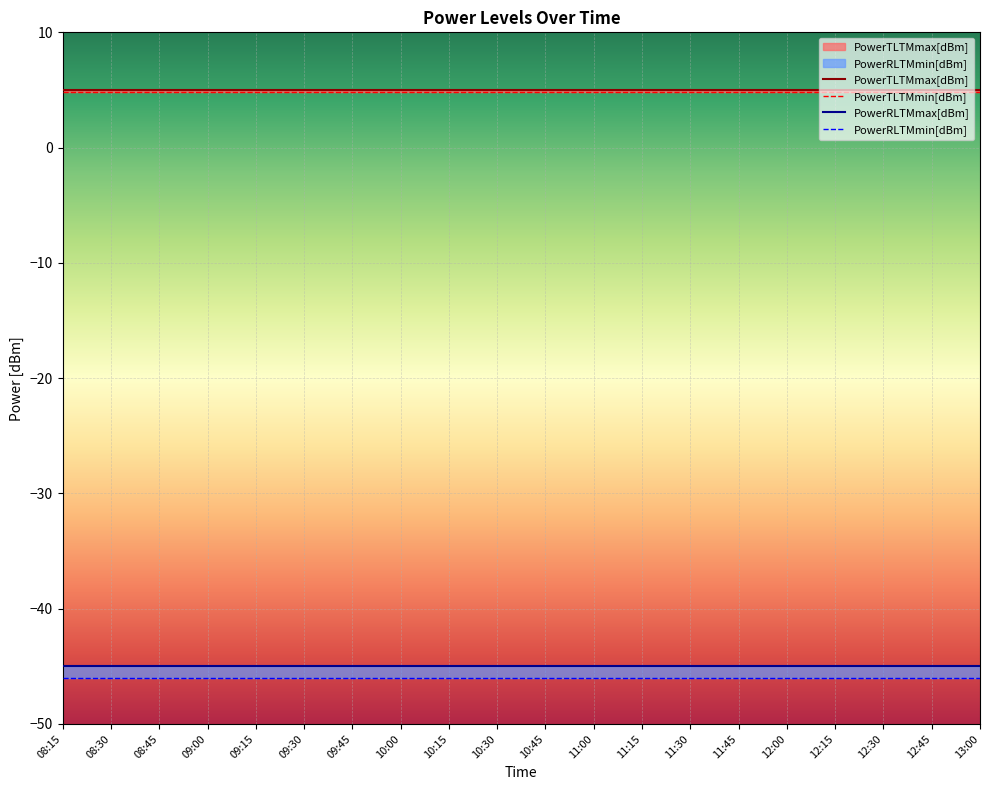

Reading right to left, list all the values displayed in this chart.

PowerTLTMmax[dBm]: 5.0	5.0	5.0	5.0	5.0	5.0	5.0	5.0	5.0	5.0	5.0	5.0	5.0	5.0	5.0	5.0	5.0	5.0	5.0	5.0
PowerTLTMmin[dBm]: 4.8	4.8	4.8	4.8	4.8	4.8	4.8	4.8	4.8	4.8	4.8	4.8	4.8	4.8	4.8	4.8	4.8	4.8	4.8	4.8
PowerRLTMmax[dBm]: -45.0	-45.0	-45.0	-45.0	-45.0	-45.0	-45.0	-45.0	-45.0	-45.0	-45.0	-45.0	-45.0	-45.0	-45.0	-45.0	-45.0	-45.0	-45.0	-45.0
PowerRLTMmin[dBm]: -46.0	-46.0	-46.0	-46.0	-46.0	-46.0	-46.0	-46.0	-46.0	-46.0	-46.0	-46.0	-46.0	-46.0	-46.0	-46.0	-46.0	-46.0	-46.0	-46.0